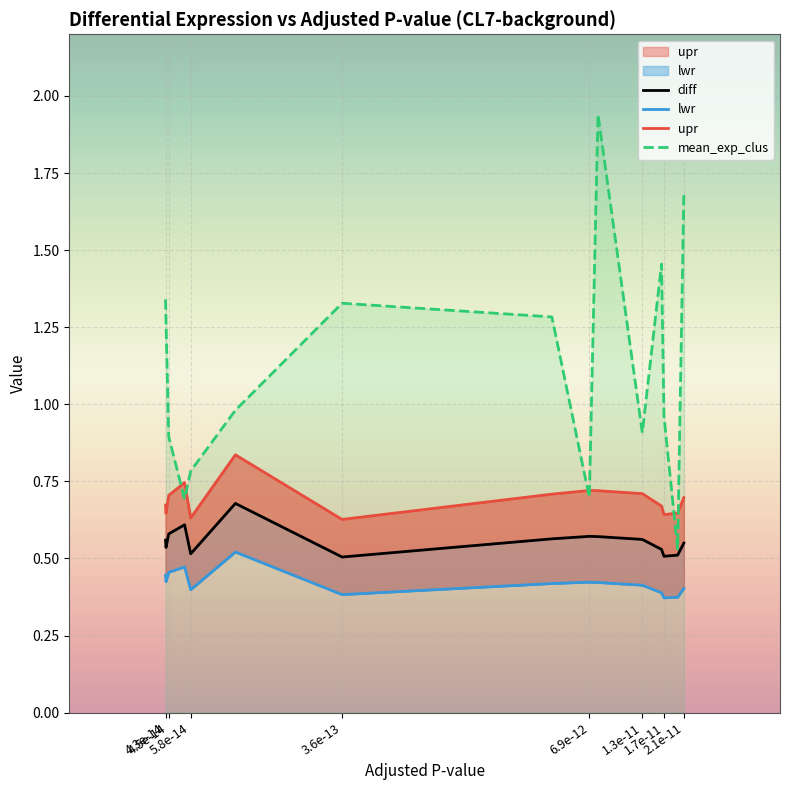

How many lines are shown in the chart?

4